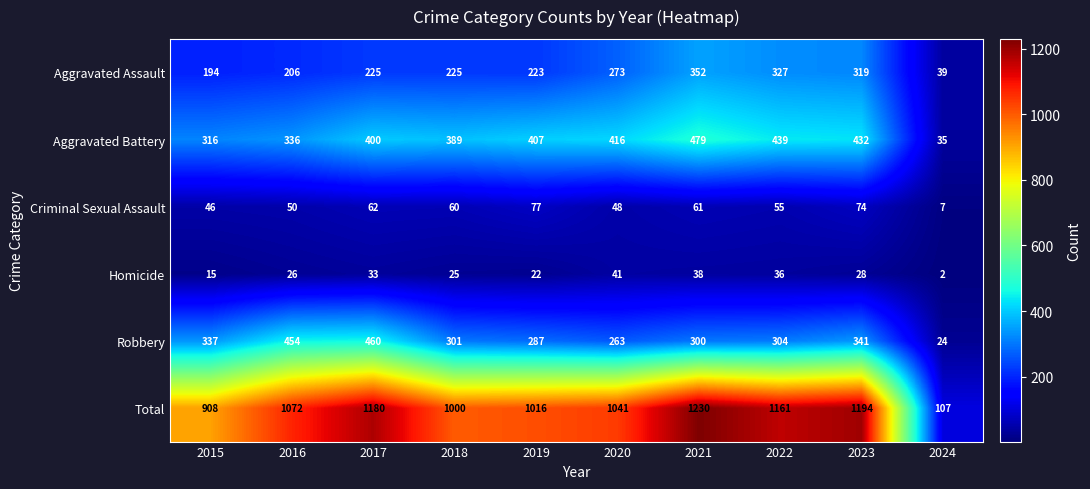

What is the difference between the Criminal Sexual Assault values at 2024 and 2022?

48